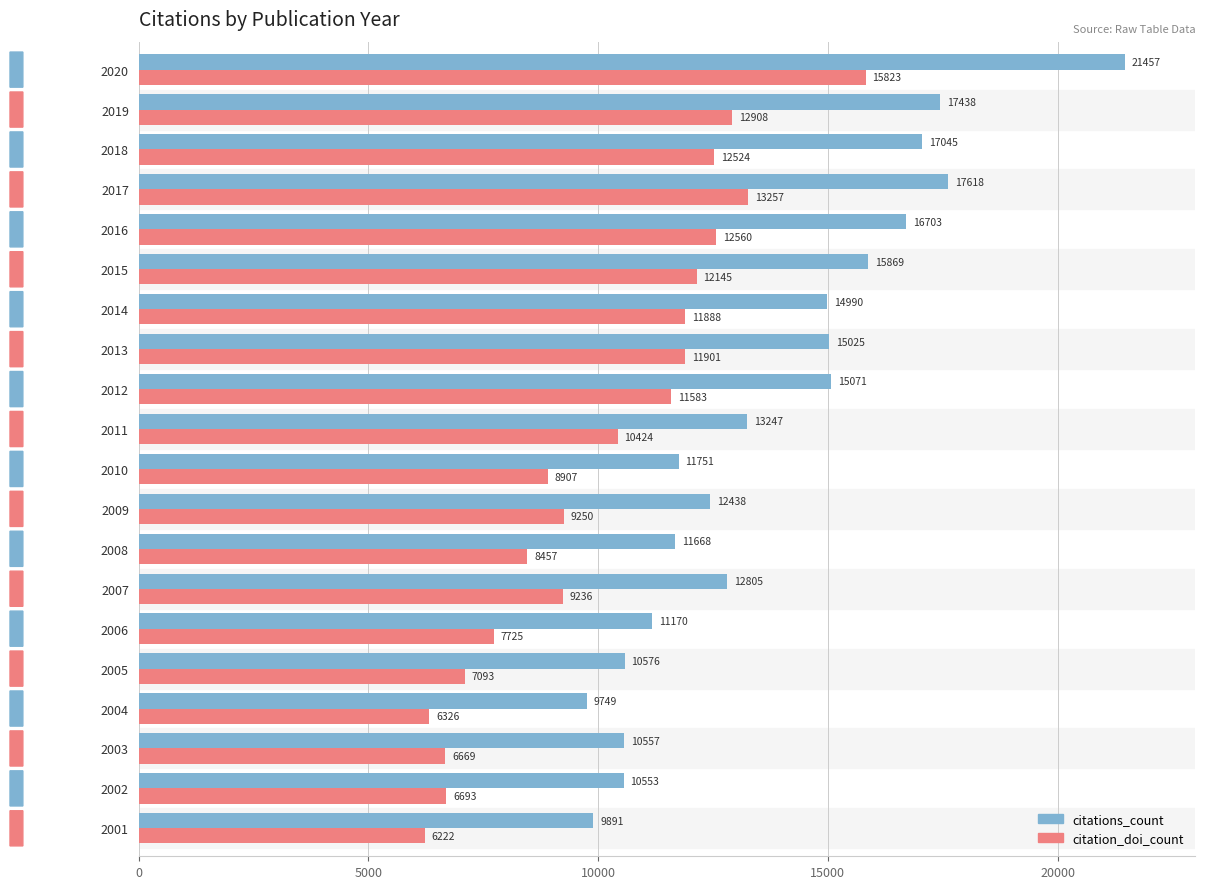

Which series has the widest spread of values?

citations_count